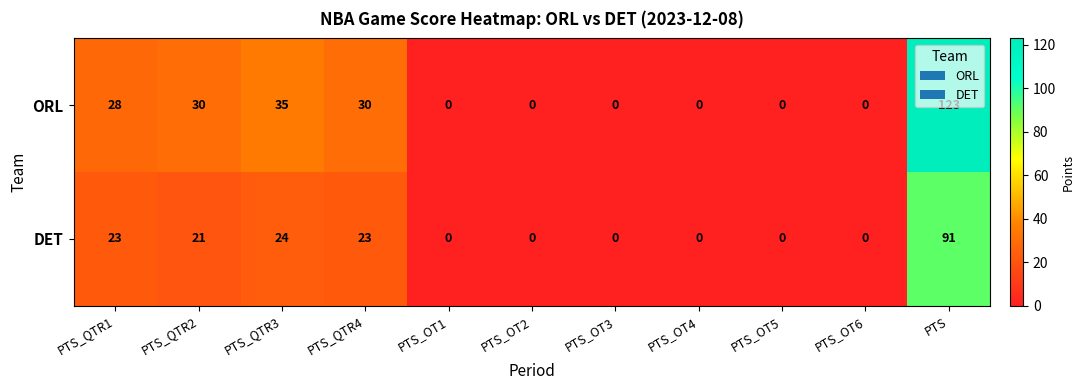

The ORL series shows 164 at PTS. True or false?

False